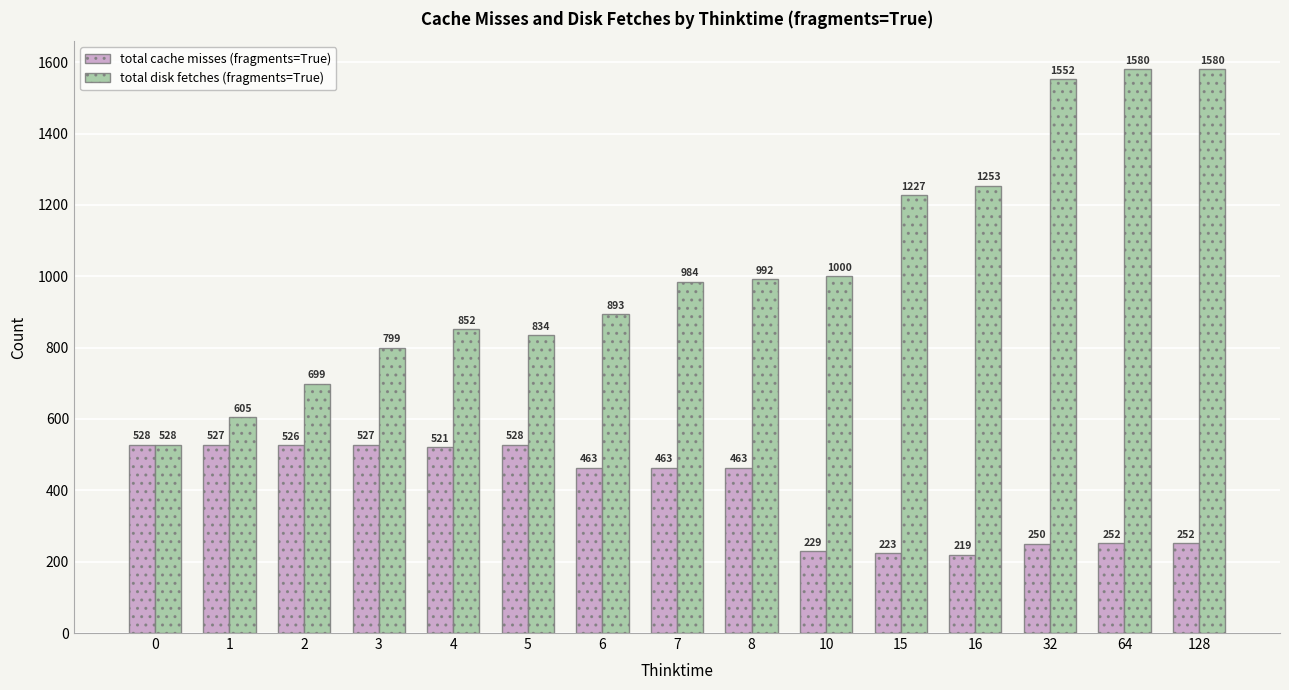

What is the value of the total disk fetches (fragments=True) bar at the 13th from the left?

1552